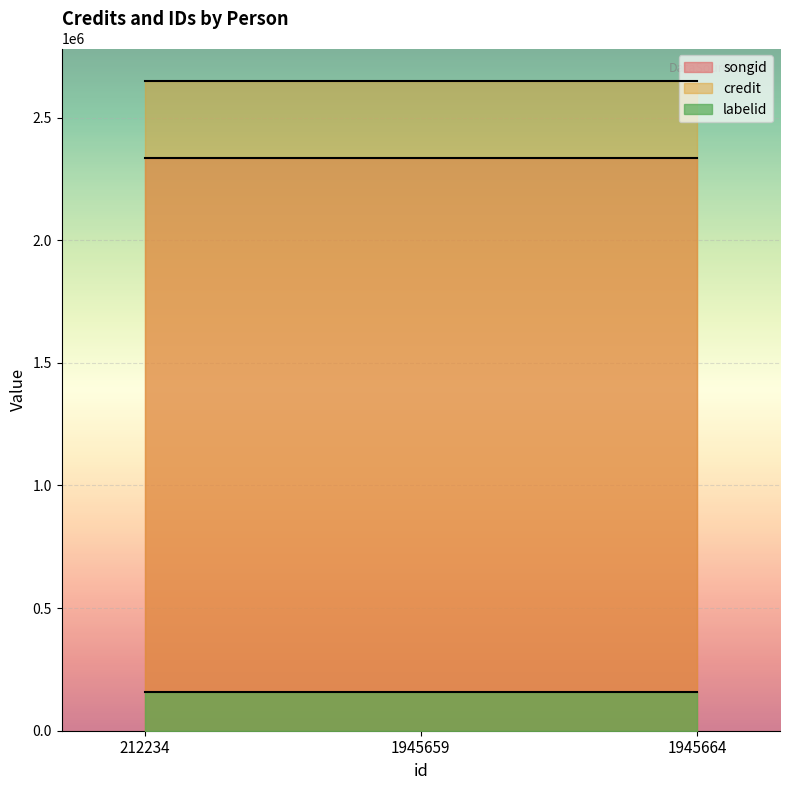

What is the difference between the second highest and second lowest values in the labelid series?

0